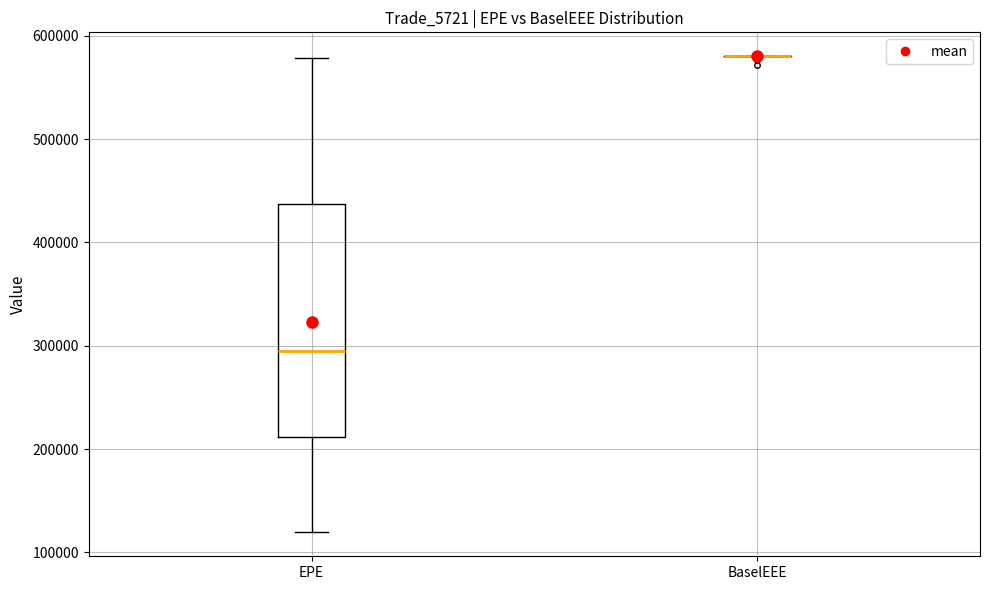

Where is the lower edge of the box for EPE on the y-axis? The values are not printed on the chart, so give them approximately, as read against the axis.

210000